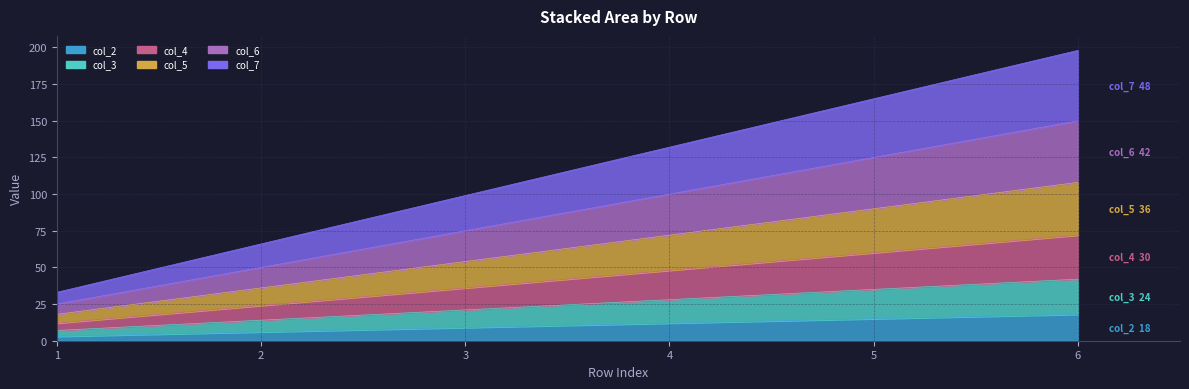

At which category is the sum across all series the highest?

6